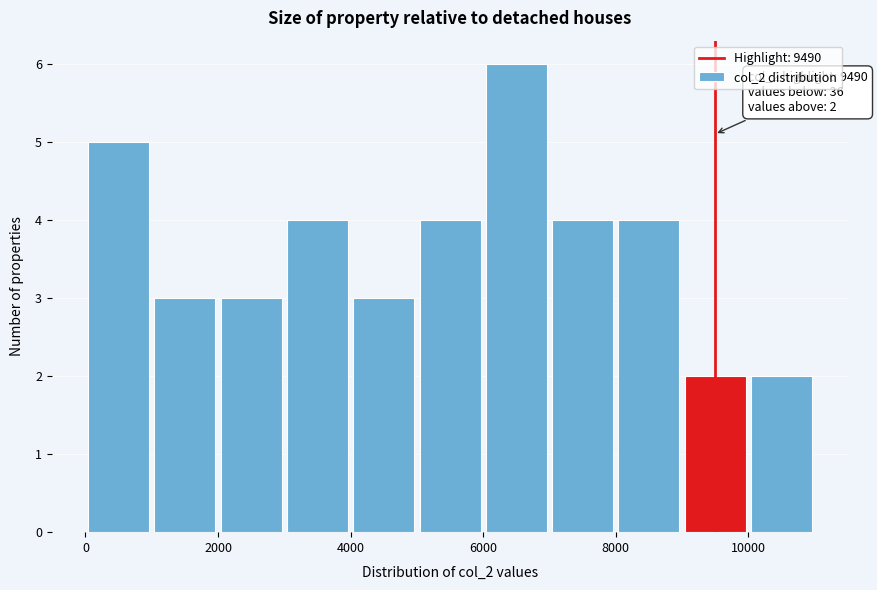

Over which range of the x-axis is the bar tallest?

6000 to 7000